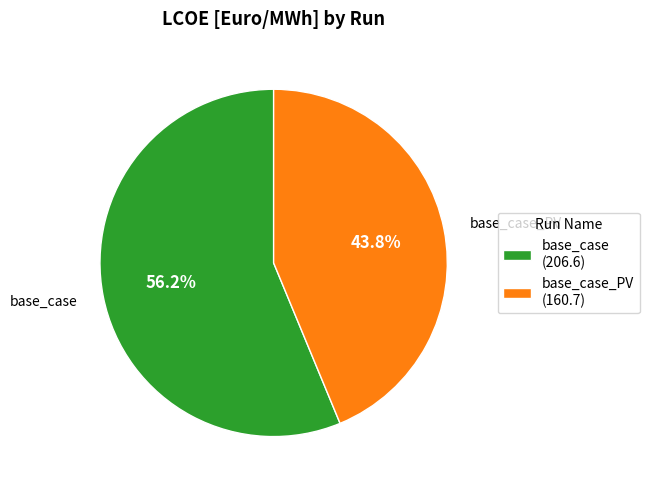

Which has a higher value, base_case or base_case_PV?

base_case